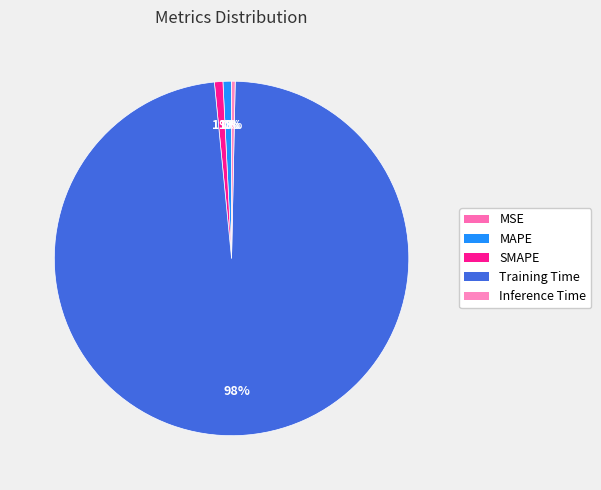

What is the majority slice?

Training Time